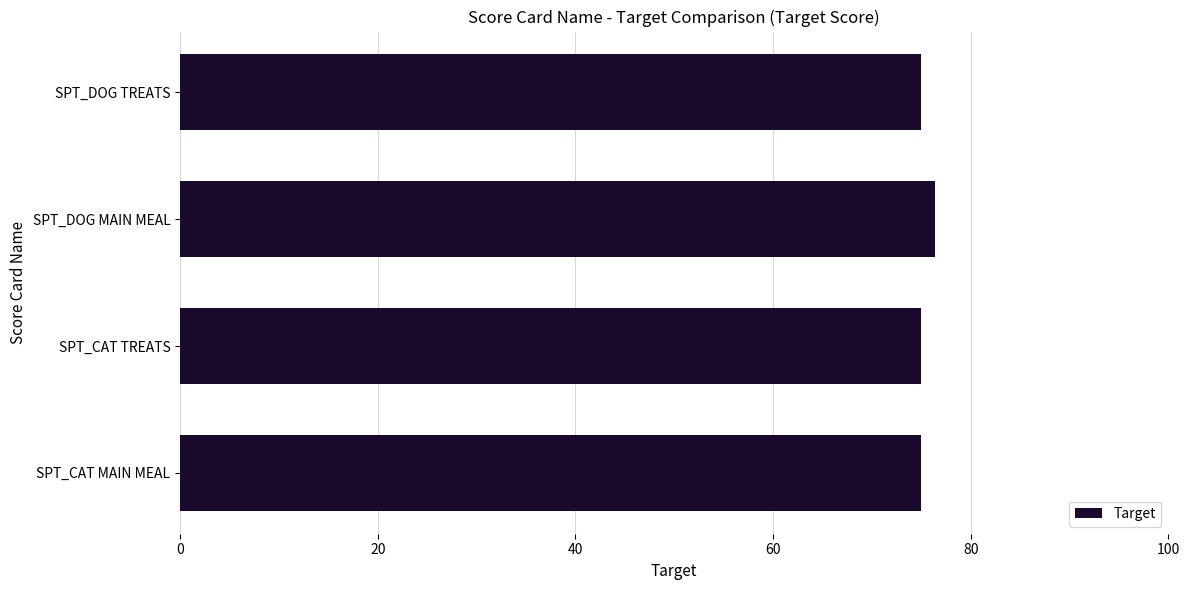

Reading bottom to top, what are all the values shown in this chart?

SPT_CAT MAIN MEAL=75.0	SPT_CAT TREATS=75.0	SPT_DOG MAIN MEAL=76.4	SPT_DOG TREATS=75.0